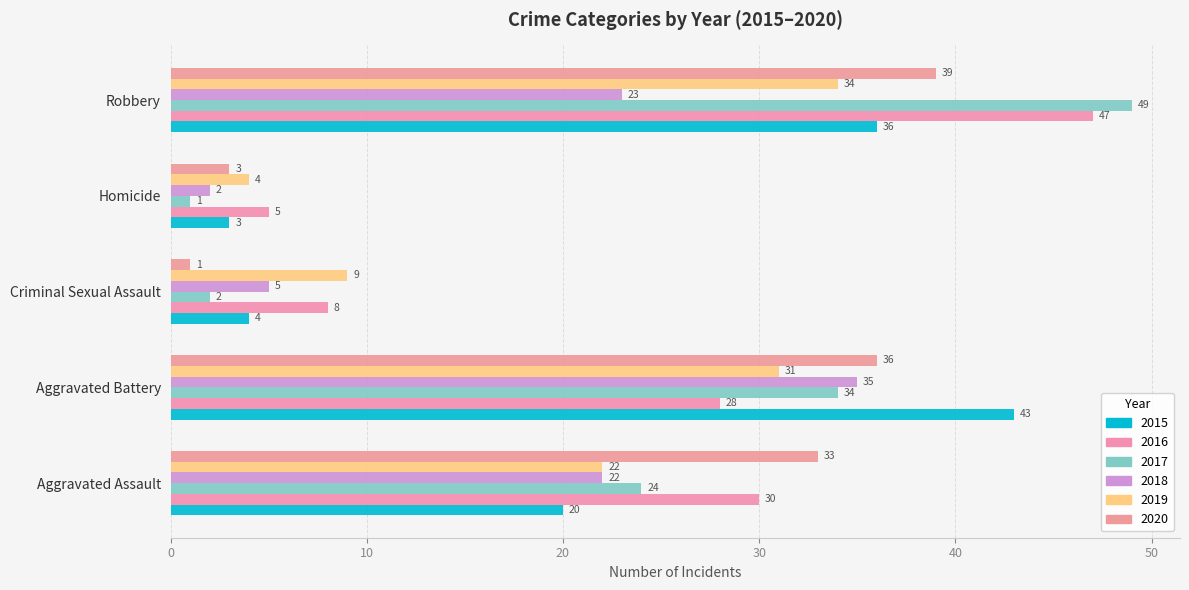

Which has a higher value, Homicide or Robbery?

Robbery